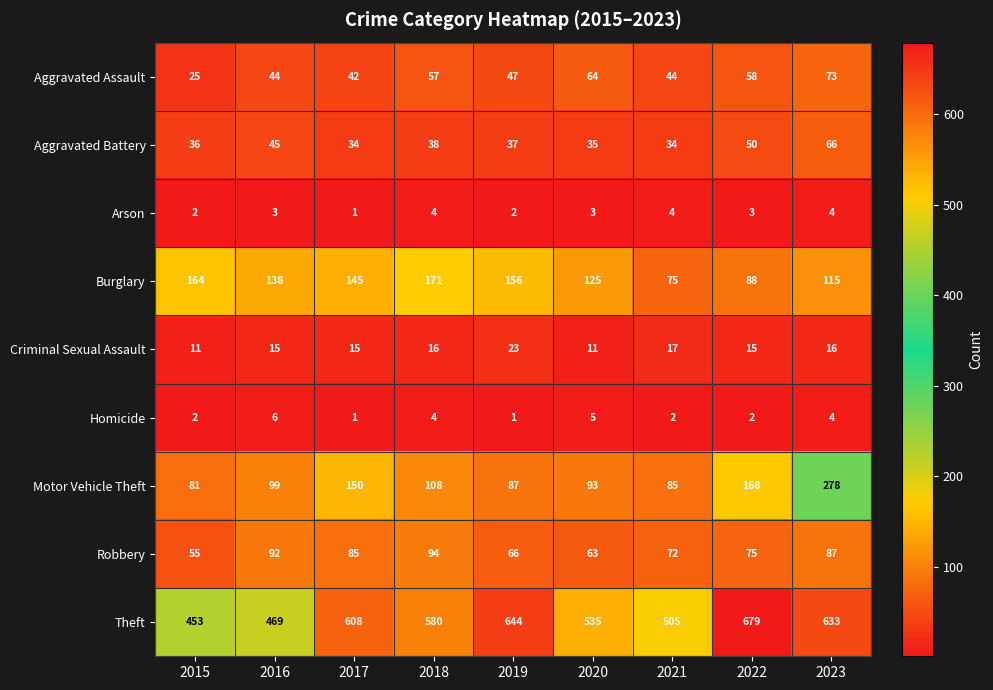

Is the value of Aggravated Battery at 2022 greater than the value of Motor Vehicle Theft at 2023?

No